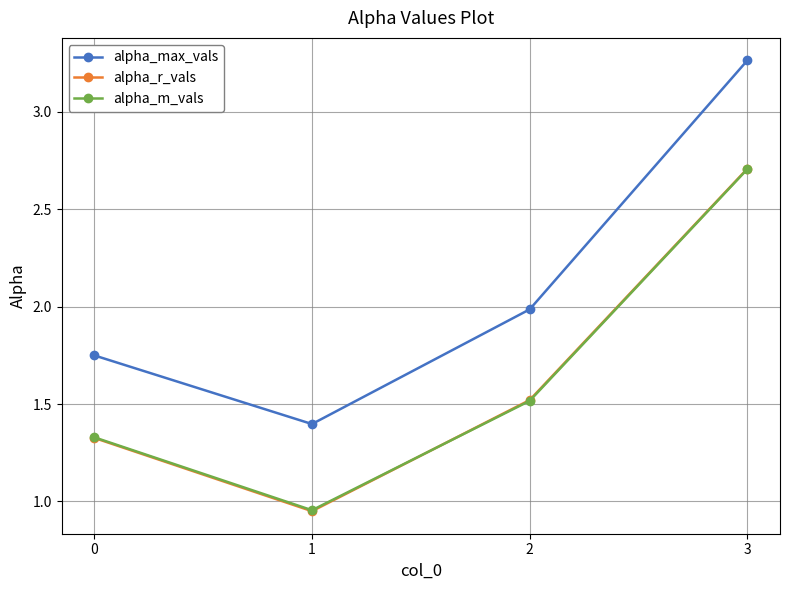

The alpha_r_vals series shows 0.7 at 3. True or false?

False